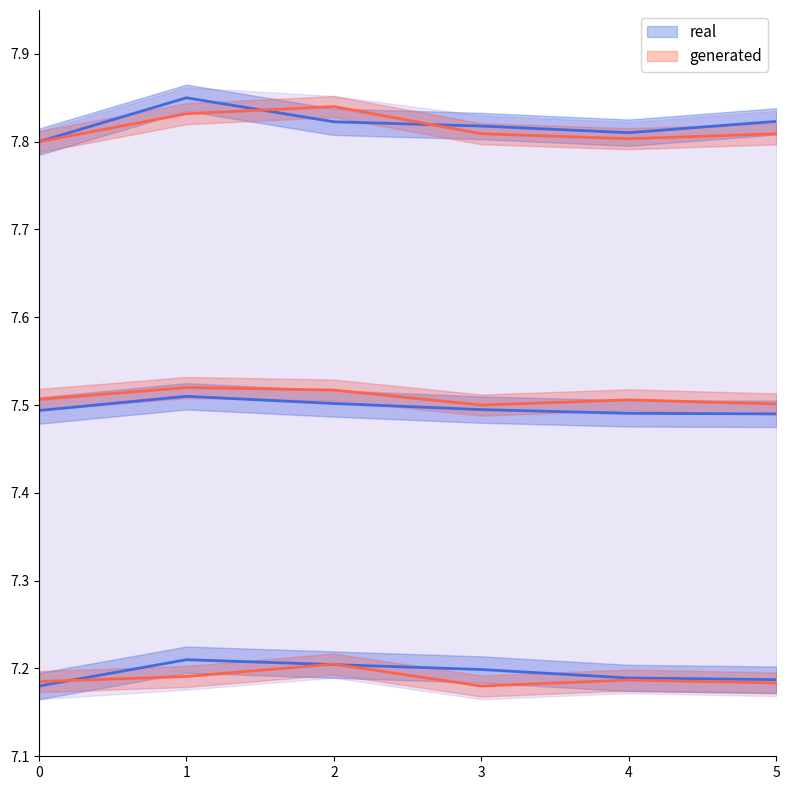

Where is the first local minimum for avgemployers?

3